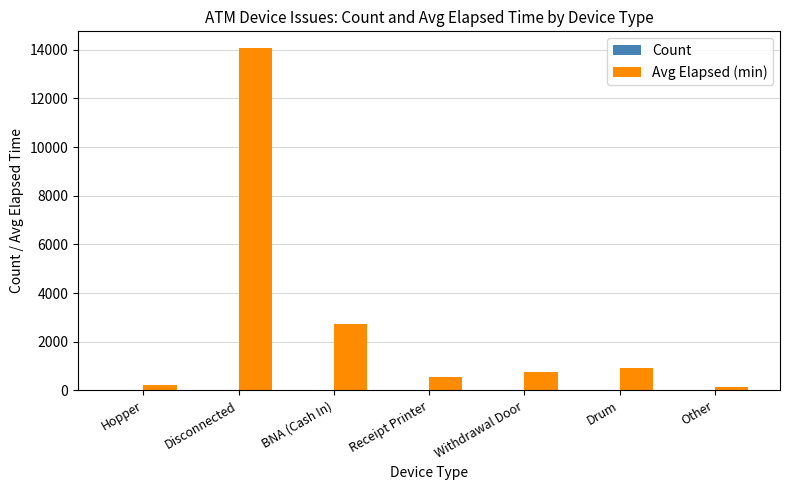

What is the sum of all Avg Elapsed (min) values?

19365